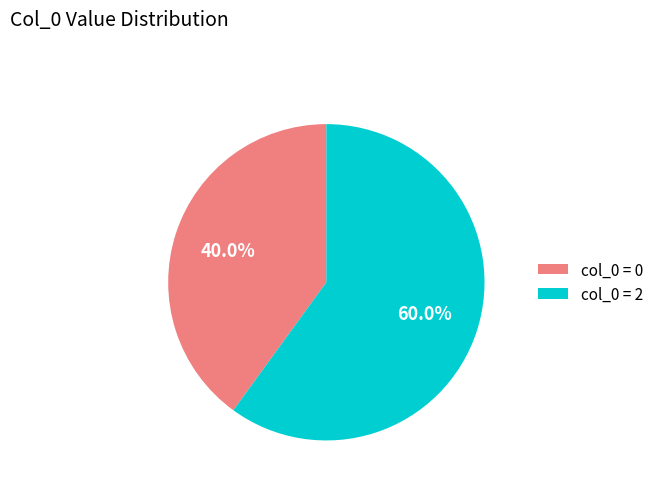

Is the sum of col_0 = 0 and col_0 = 2 greater than half?

Yes